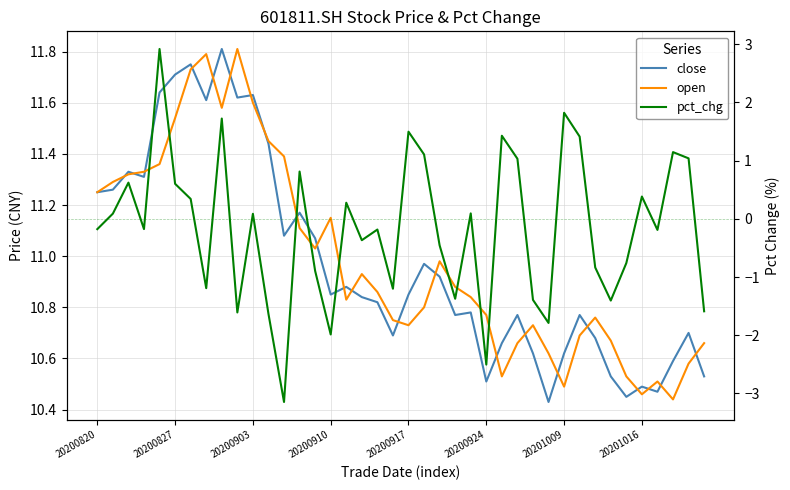

What value does the close series have at 23?

10.8